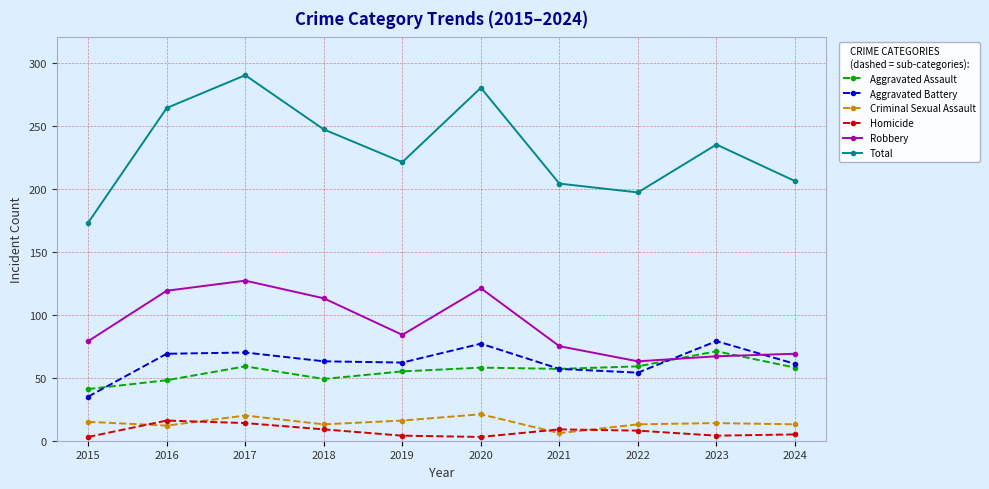

Does the chart display data point markers on the line(s)?

Yes